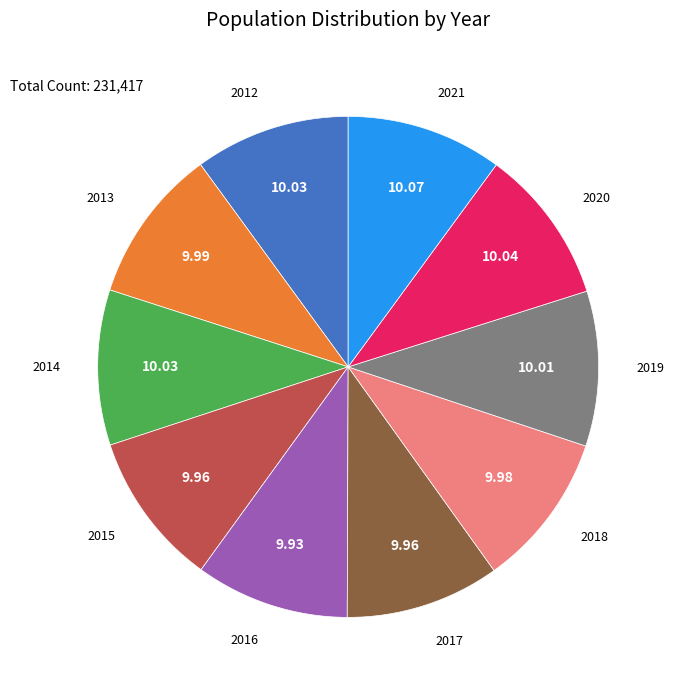

Combined, do 2013 and 2015 account for over 50%?

No